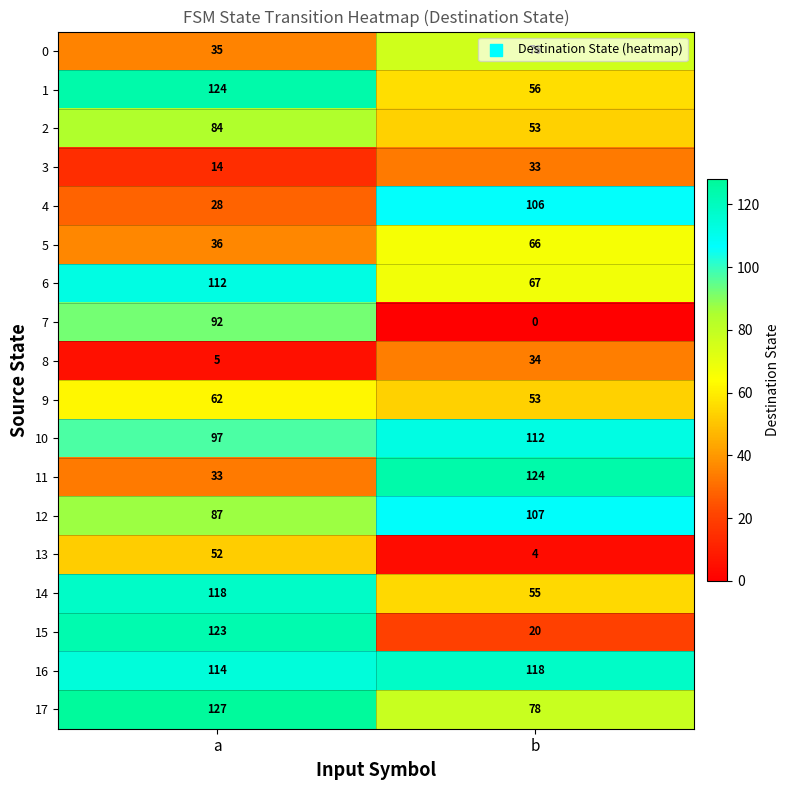

At how many categories does at least one series exceed 12?

2